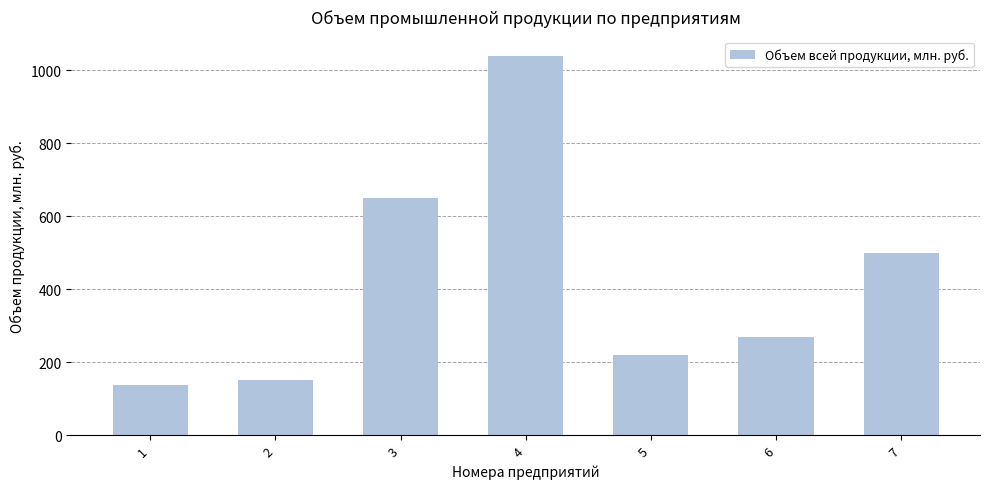

Reading right to left, list all the values displayed in this chart.

500	270	219	1040	650	150	138